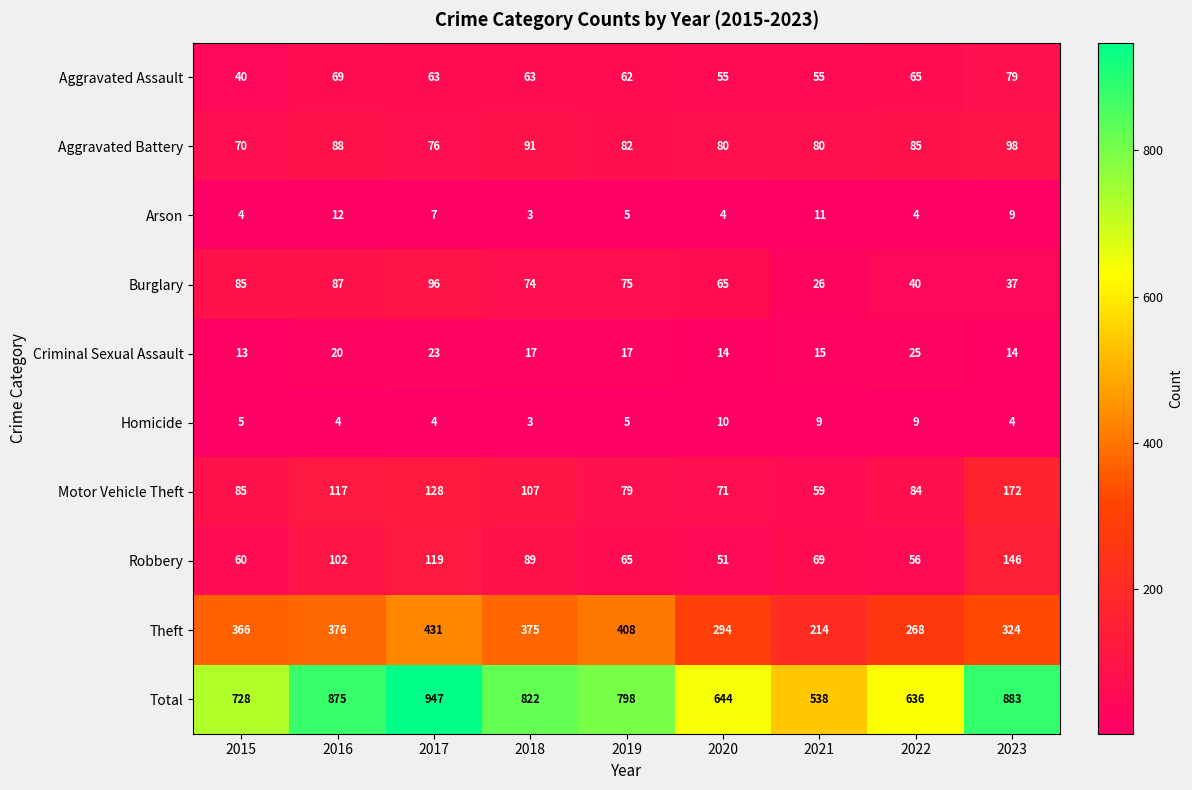

Which series has the largest range (max minus min)?

Total